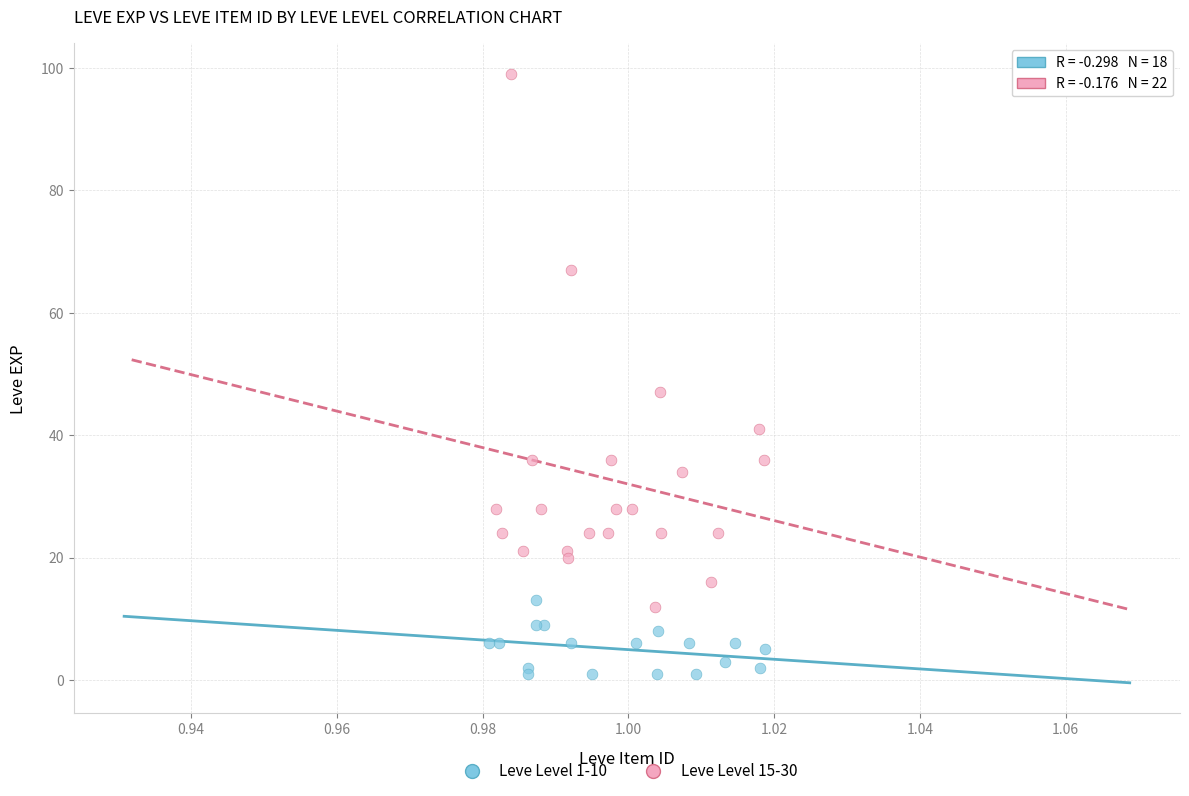

Which series has the widest spread of Y values?

Leve Level 15-30